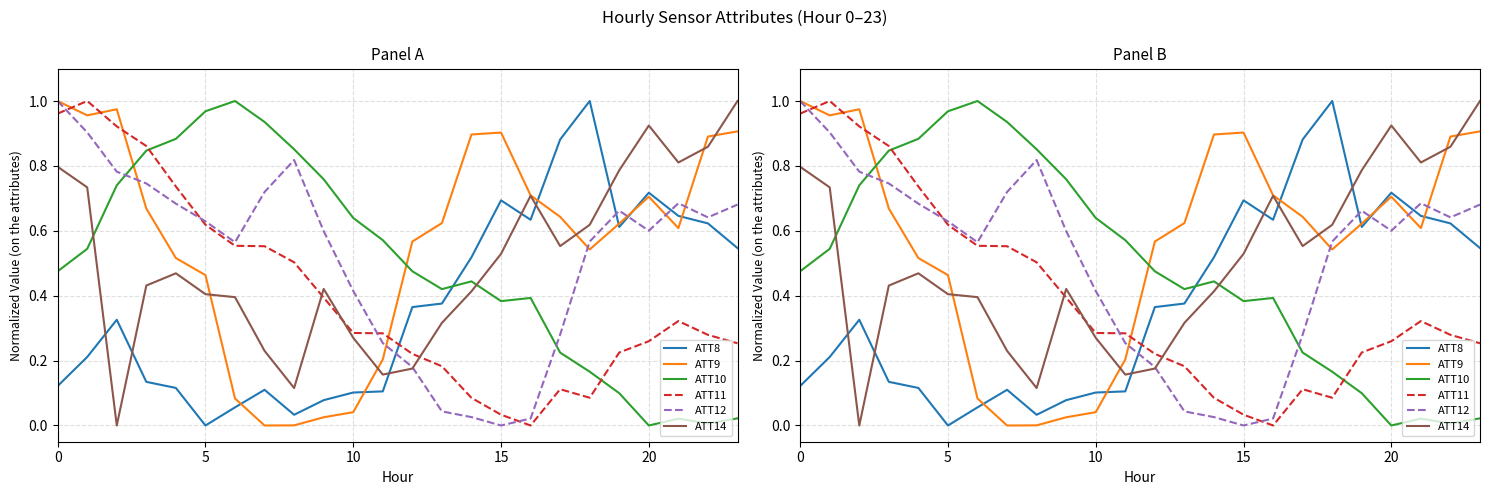

What is the label of the 18th point from the left?

17